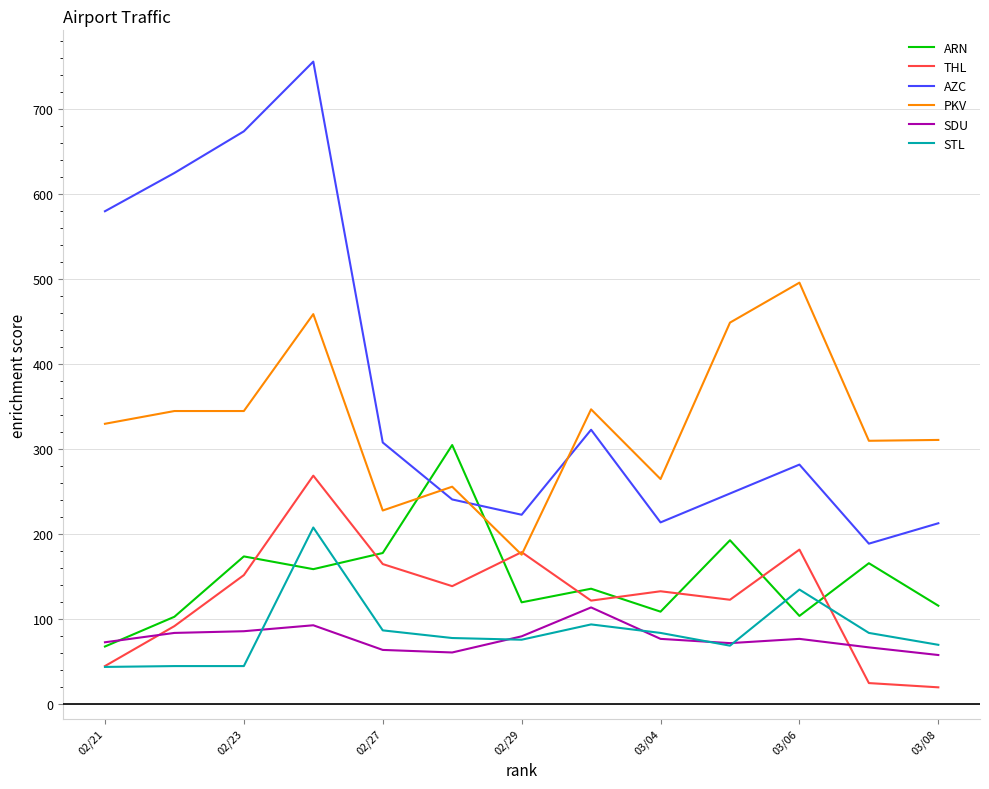

Which series has the largest range (max minus min)?

AZC